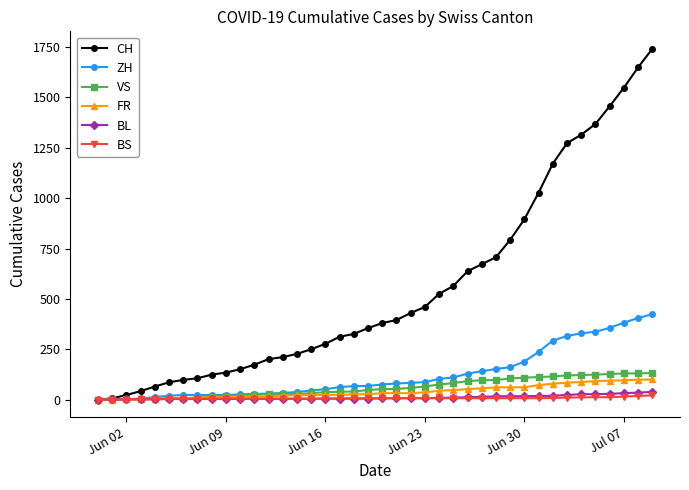

How many data points in CH are less than 380?

20